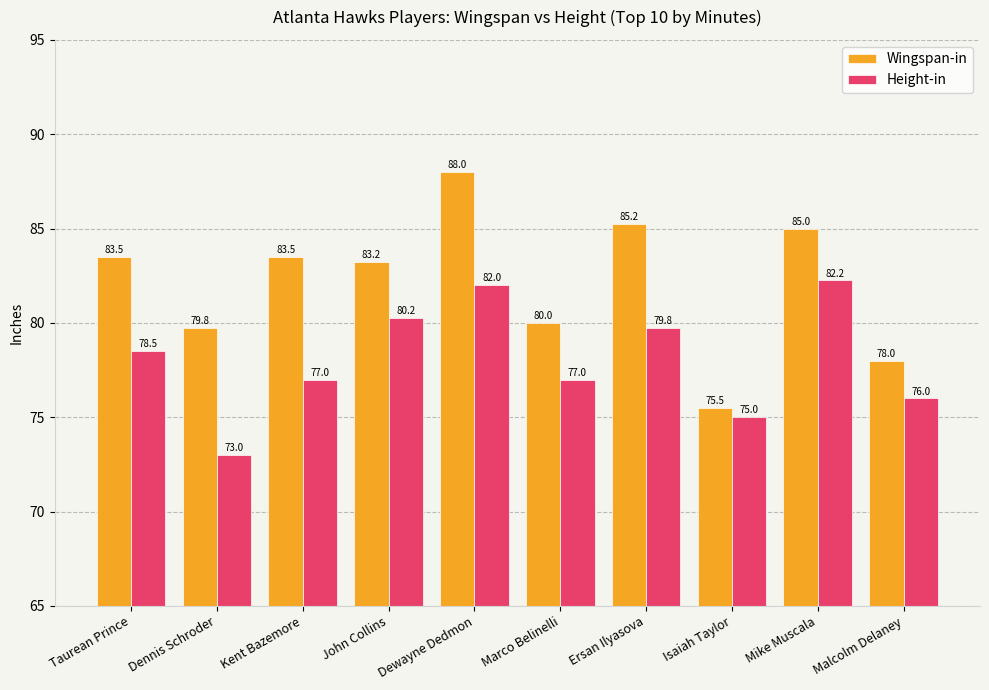

What is the lowest value of the Wingspan-in series?

75.5